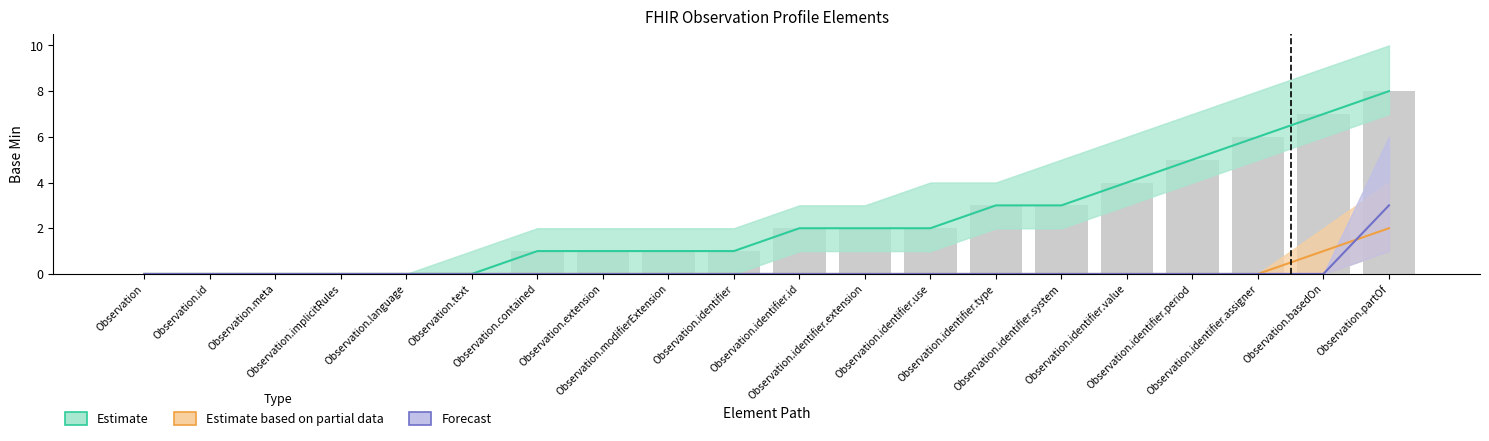

Count the number of data series in this chart.

3